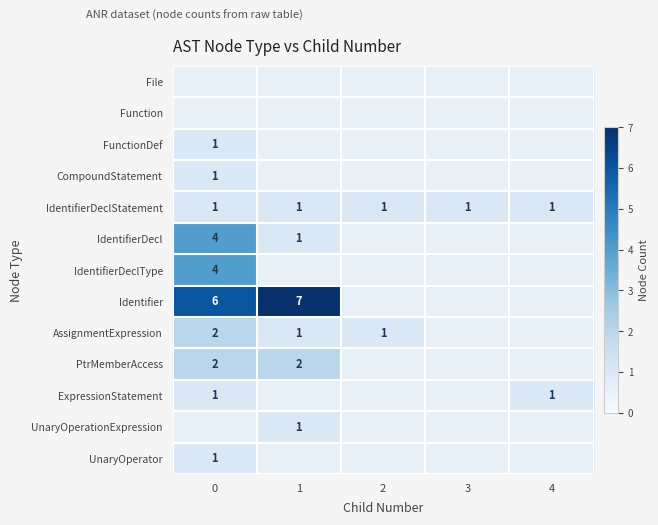

The value of IdentifierDeclStatement at 0 is 0. True or false?

False